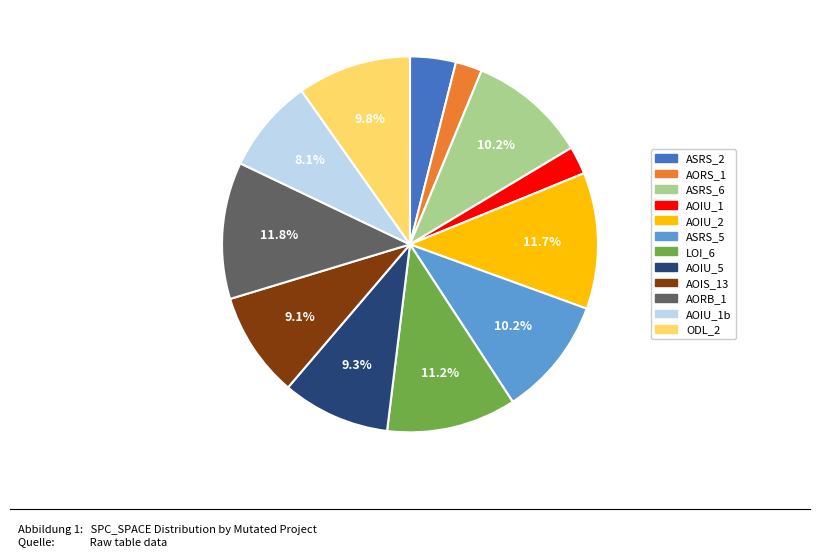

Is there a majority slice in this chart?

No